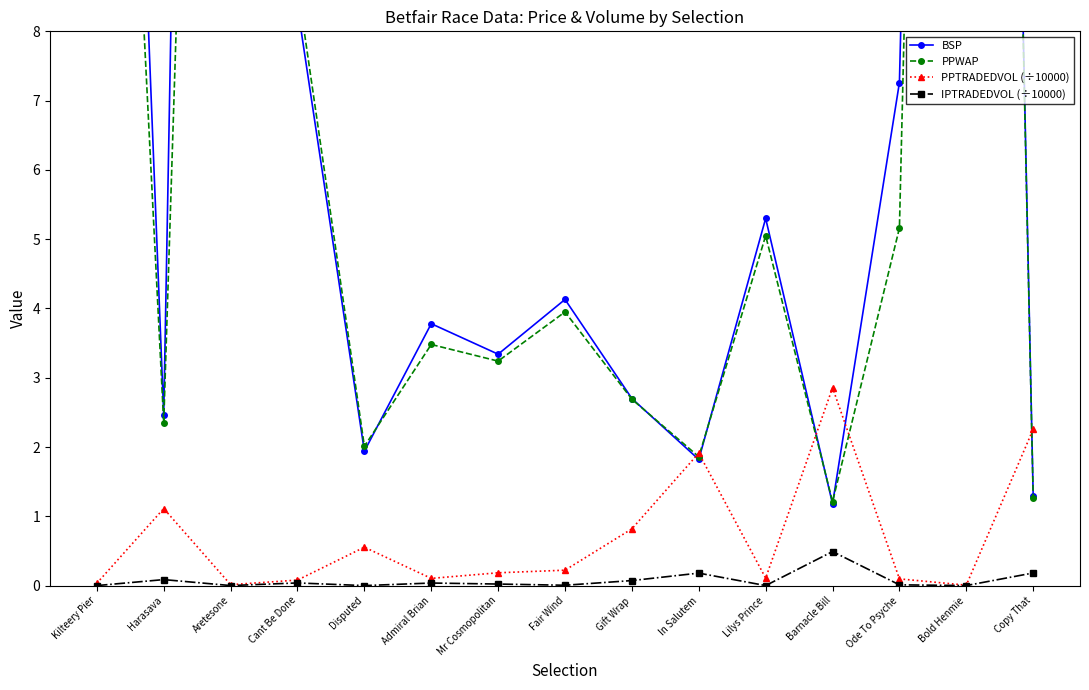

What is the label of the 12th point from the right?

Cant Be Done